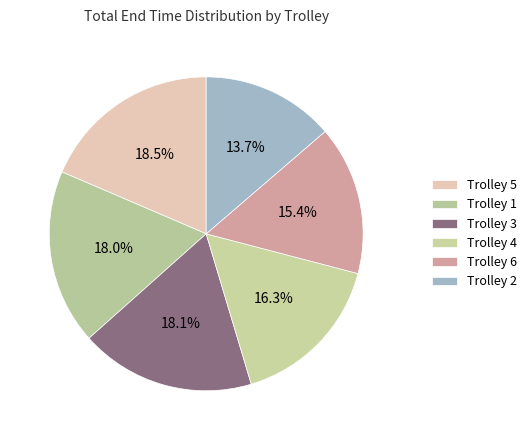

How many segments does this pie chart have?

6